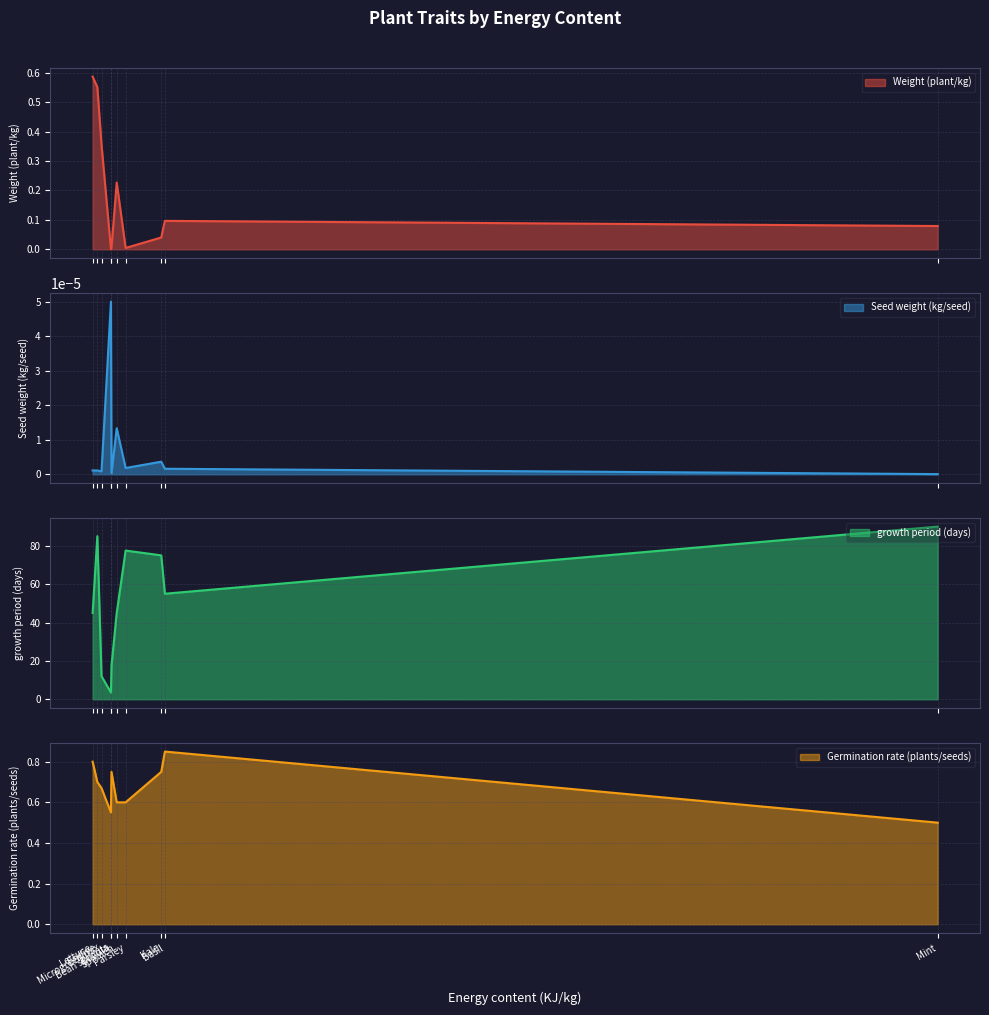

Which series has the largest total across all categories?

growth period (days)